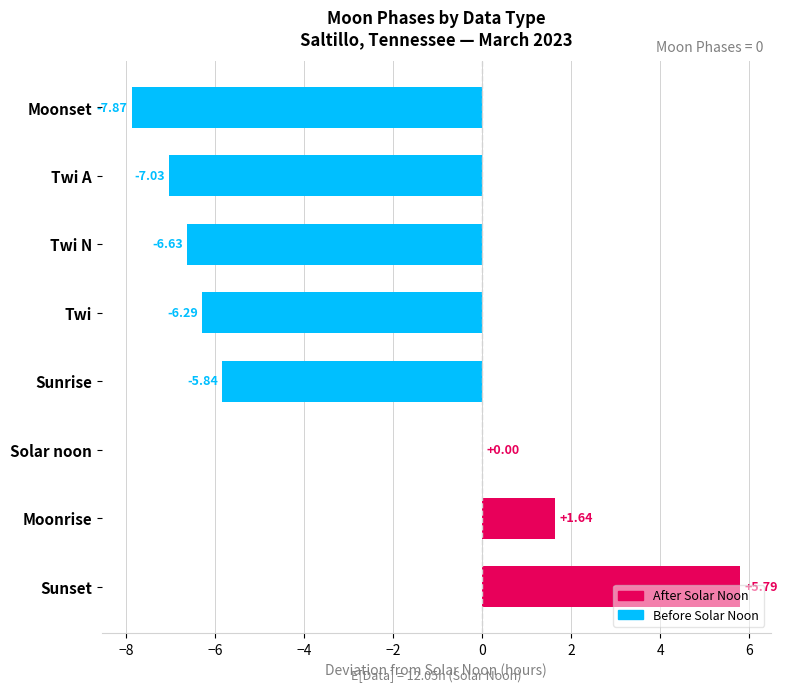

Where is the data nearest to the value -1?

Solar noon